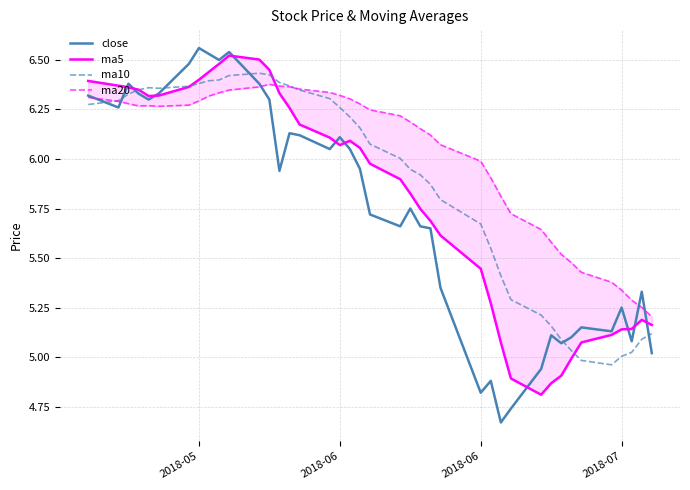

Which series has the largest total across all categories?

ma20